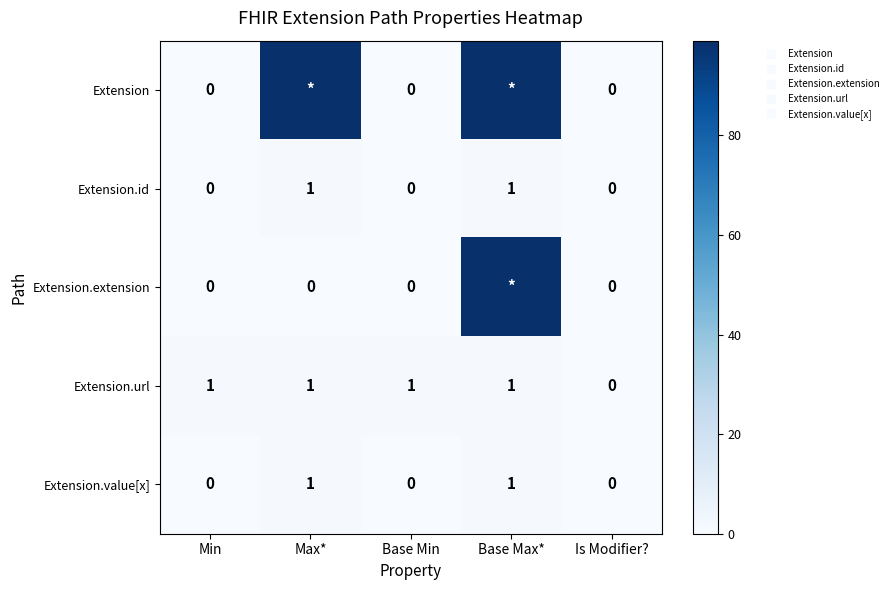

Which series has the largest total across all categories?

Extension